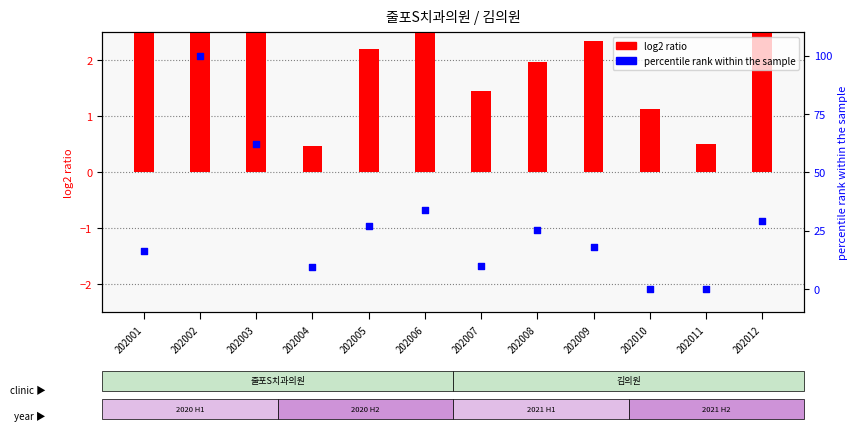

At how many categories does at least one series exceed 25?

6